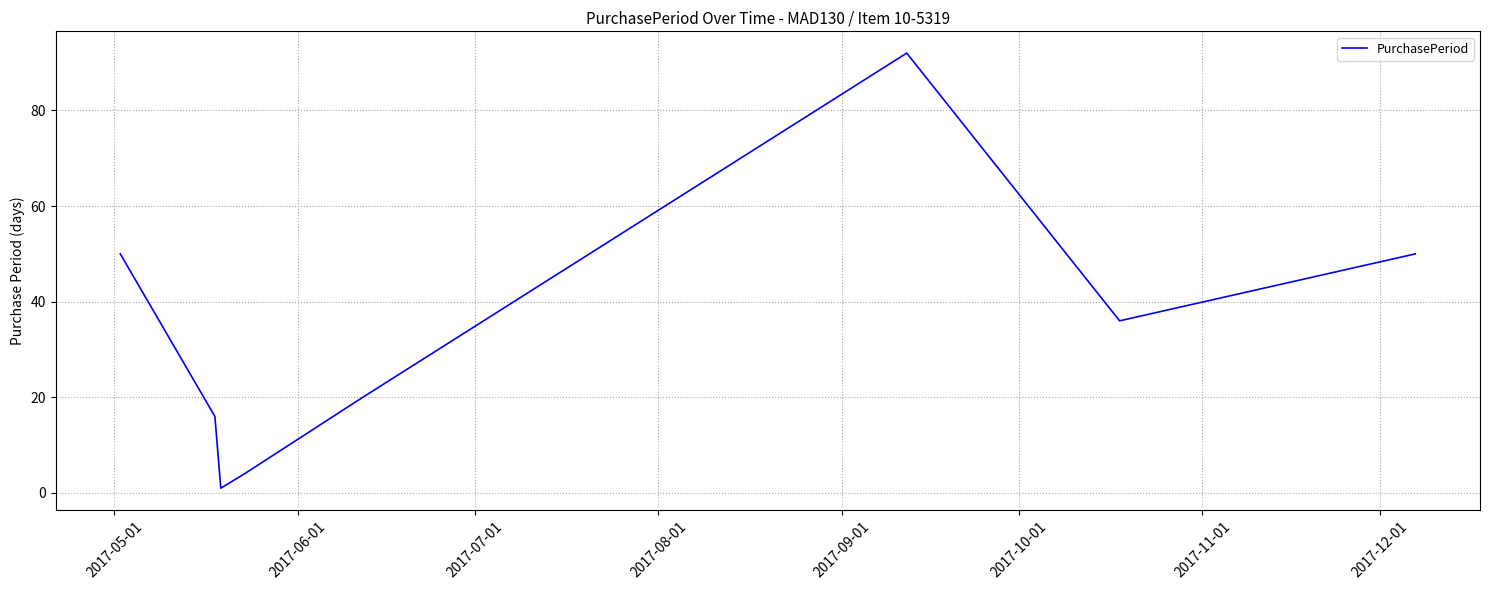

What is the sum of all values?

269